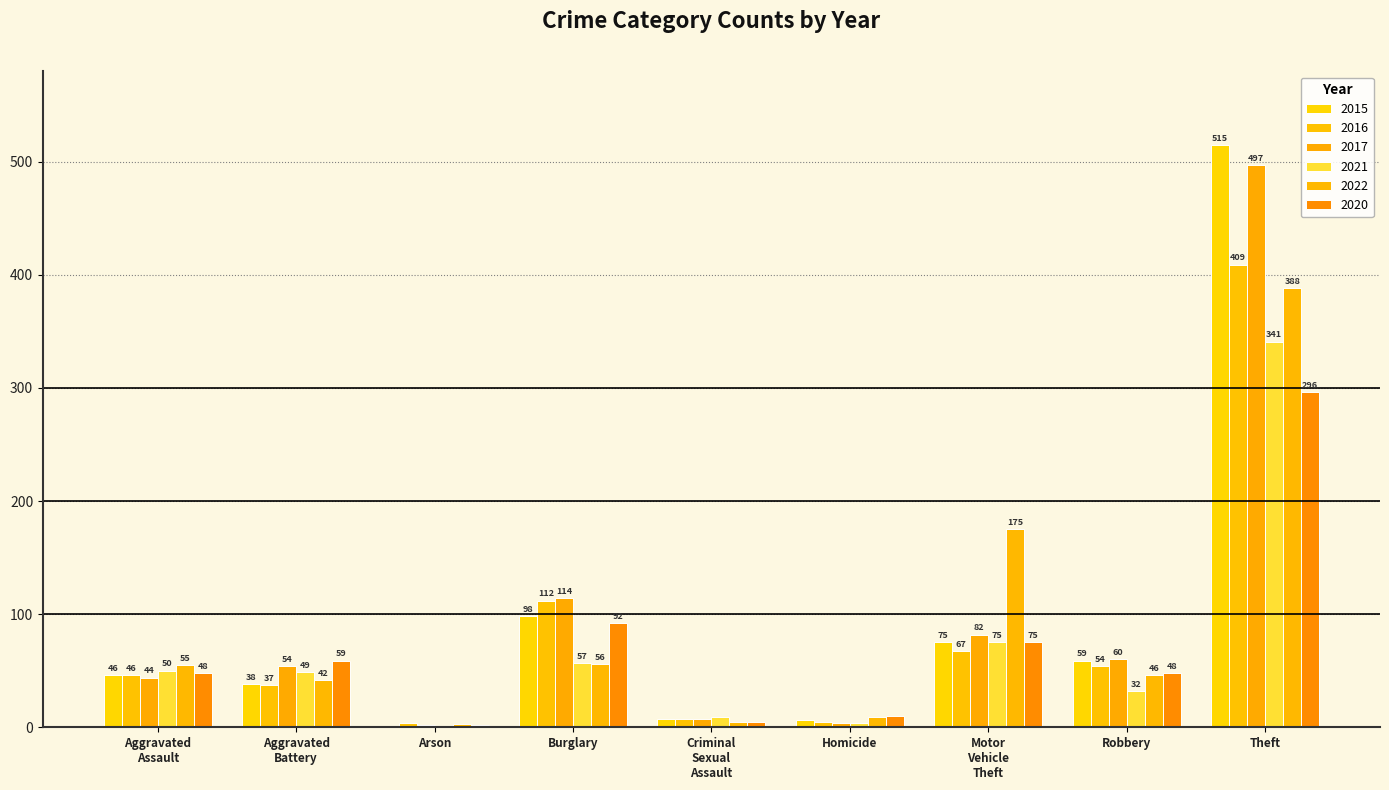

What is the sum of all 2017 values?

864